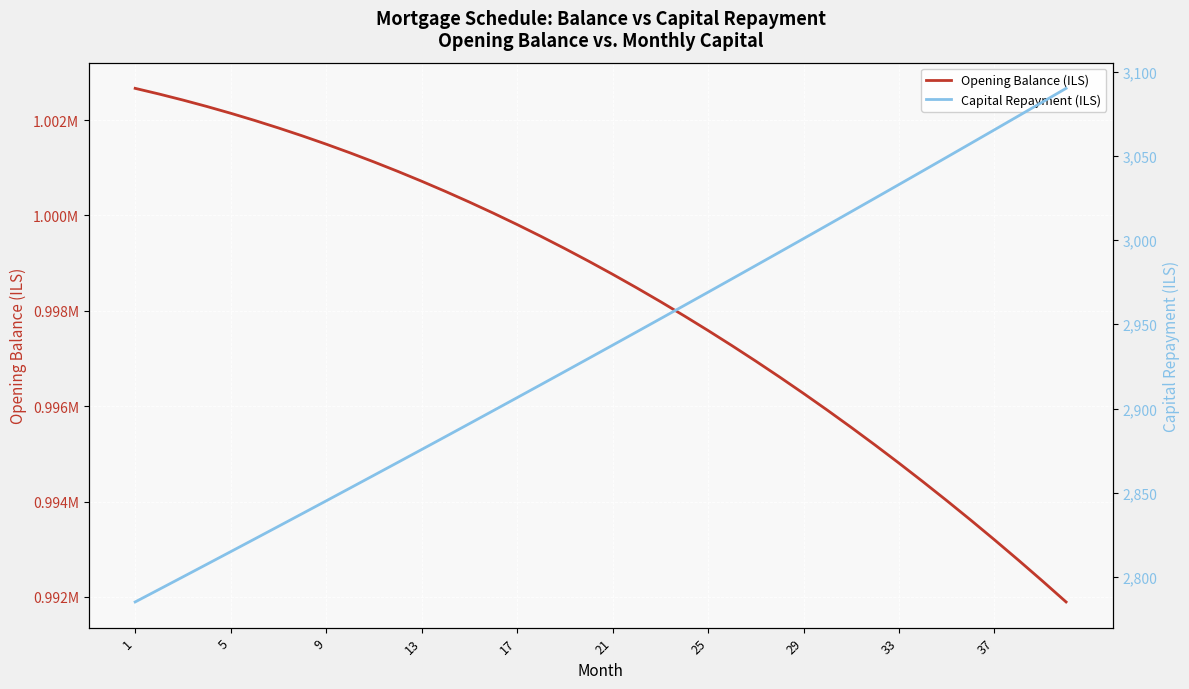

Reading left to right, transcribe all the data shown in this chart.

Opening Balance (ILS): 1002666.7	1002547.8	1002421.2	1002286.8	1002144.6	1001994.4	1001836.4	1001670.4	1001496.3	1001314.2	1001124.0	1000925.7	1000719.2	1000504.5	1000281.5	1000050.3	999810.6	999562.6	999306.2	999041.3	998767.8	998485.8	998195.2	997895.9	997588.0	997271.3	996945.8	996611.5	996268.3	995916.2	995555.2	995185.1	994806.0	994417.8	994020.4	993613.9	993198.1	992773.0	992338.6	991894.8
Capital Repayment (ILS): 2785.2	2792.6	2800.1	2807.5	2815.0	2822.5	2830.0	2837.6	2845.2	2852.7	2860.4	2868.0	2875.6	2883.3	2891.0	2898.7	2906.4	2914.2	2921.9	2929.7	2937.6	2945.4	2953.2	2961.1	2969.0	2976.9	2984.9	2992.8	3000.8	3008.8	3016.8	3024.9	3032.9	3041.0	3049.1	3057.3	3065.4	3073.6	3081.8	3090.0